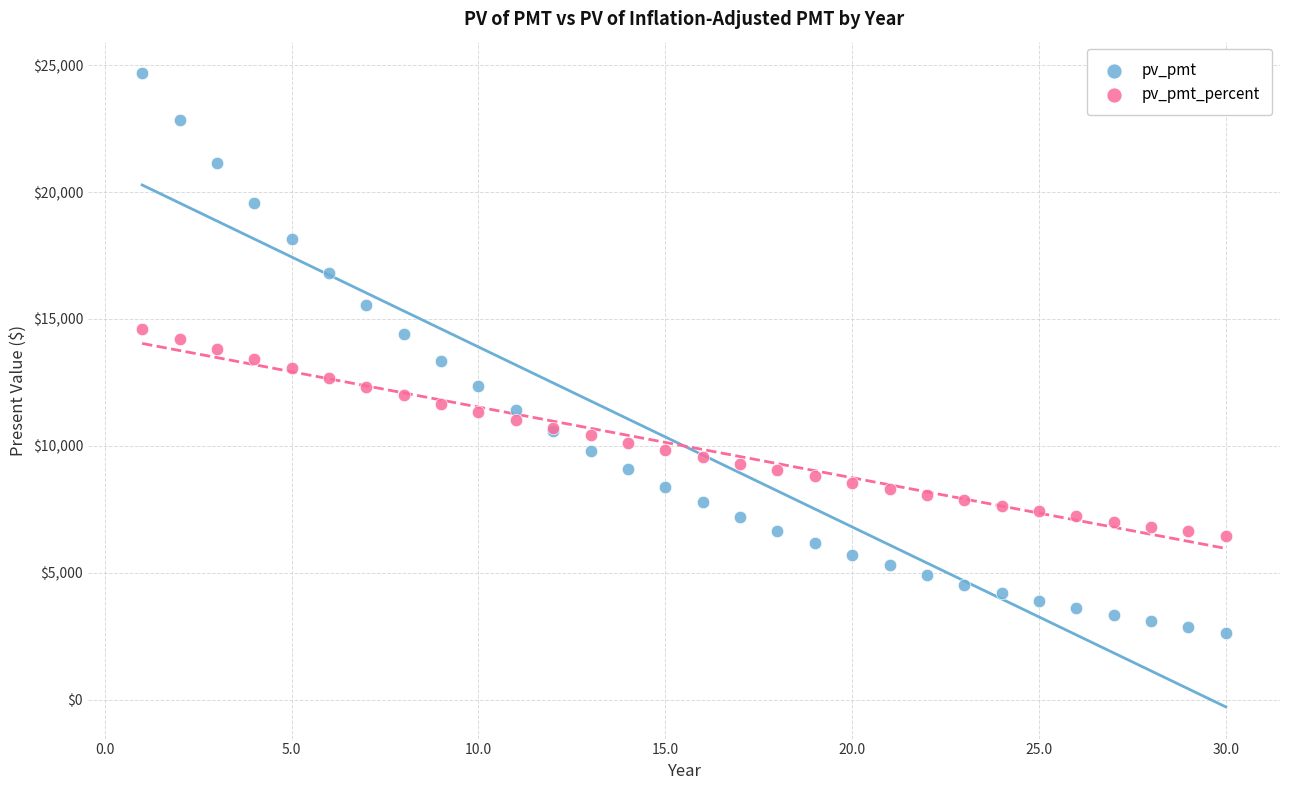

Which series contains the lowest Y value?

pv_pmt